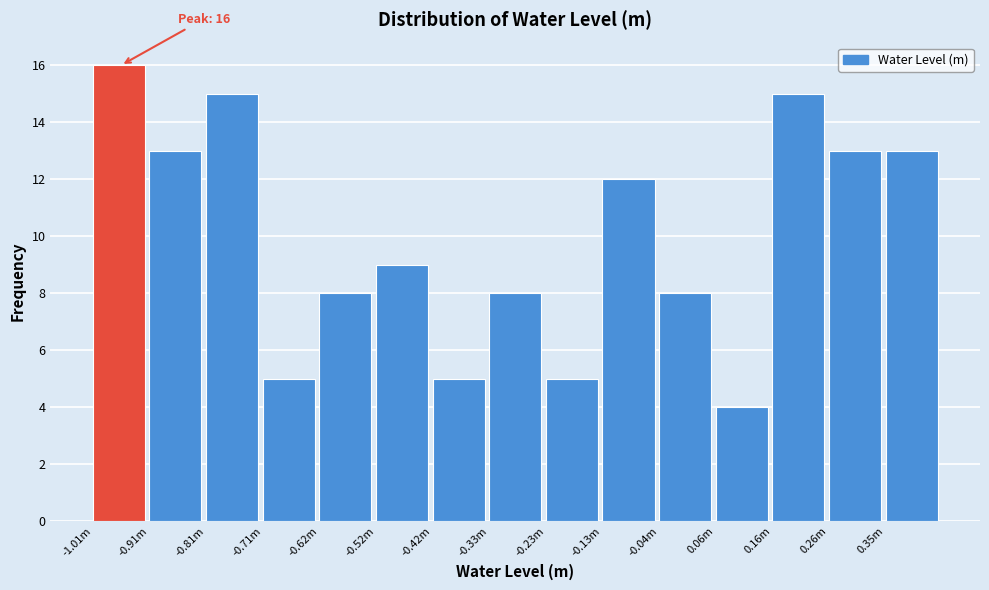

Reading left to right, list all the values displayed in this chart.

16	13	15	5	8	9	5	8	5	12	8	4	15	13	13